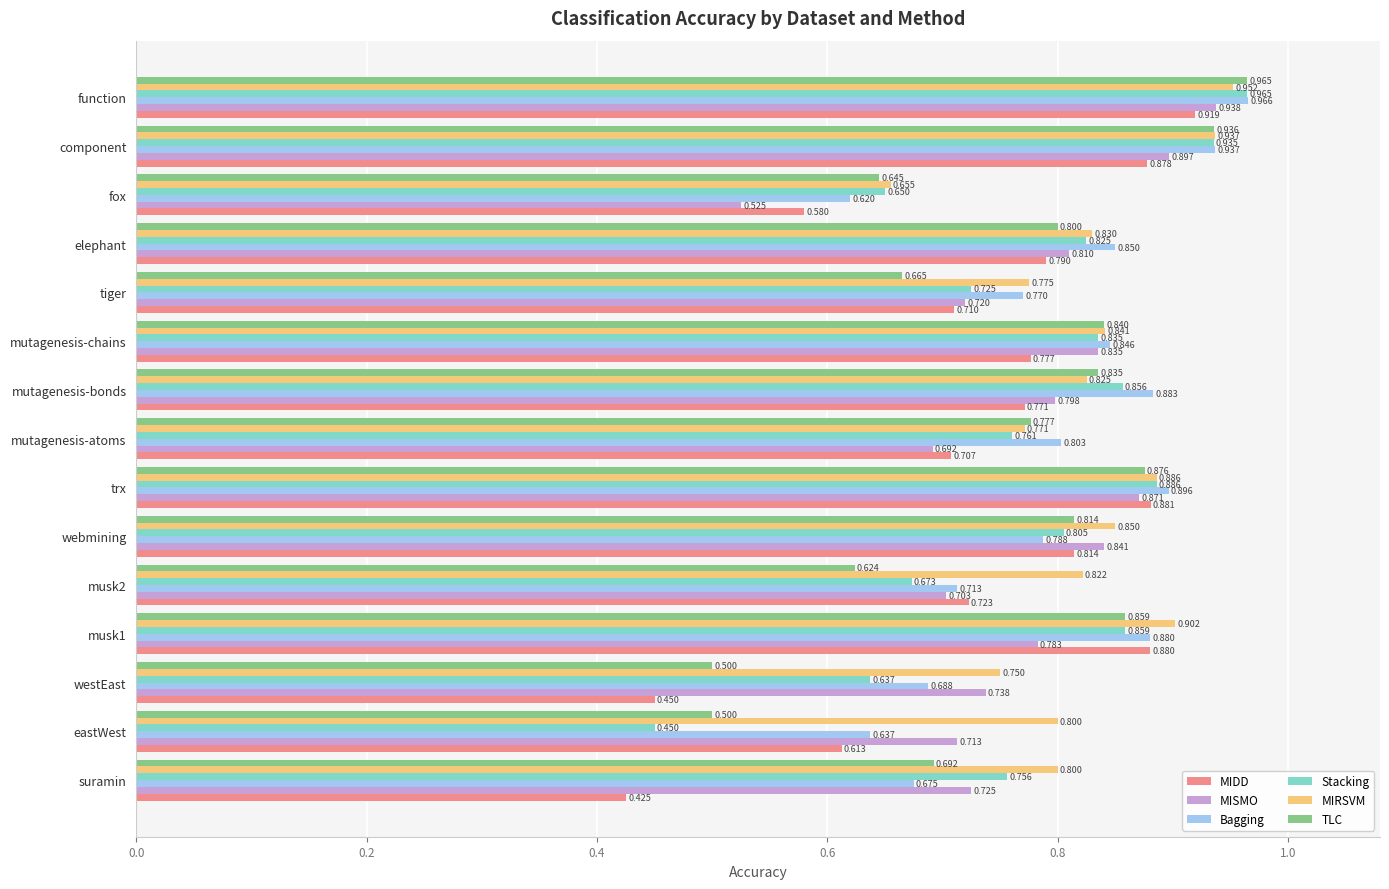

At eastWest, list the series in order from smallest to largest.

Stacking, TLC, MIDD, Bagging, MISMO, MIRSVM